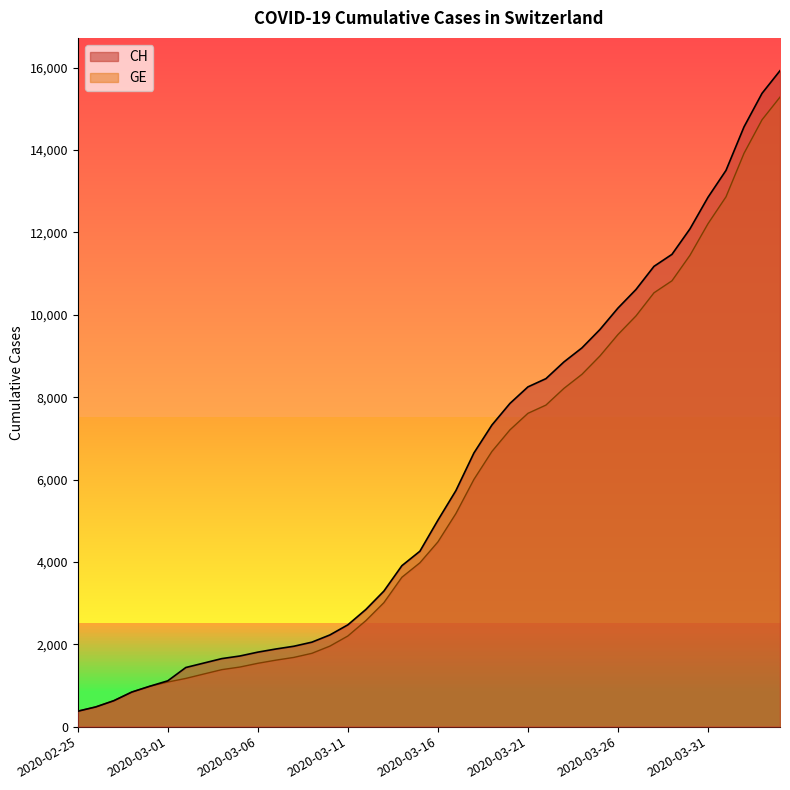

What value does the CH series have at 2020-03-08?

1952